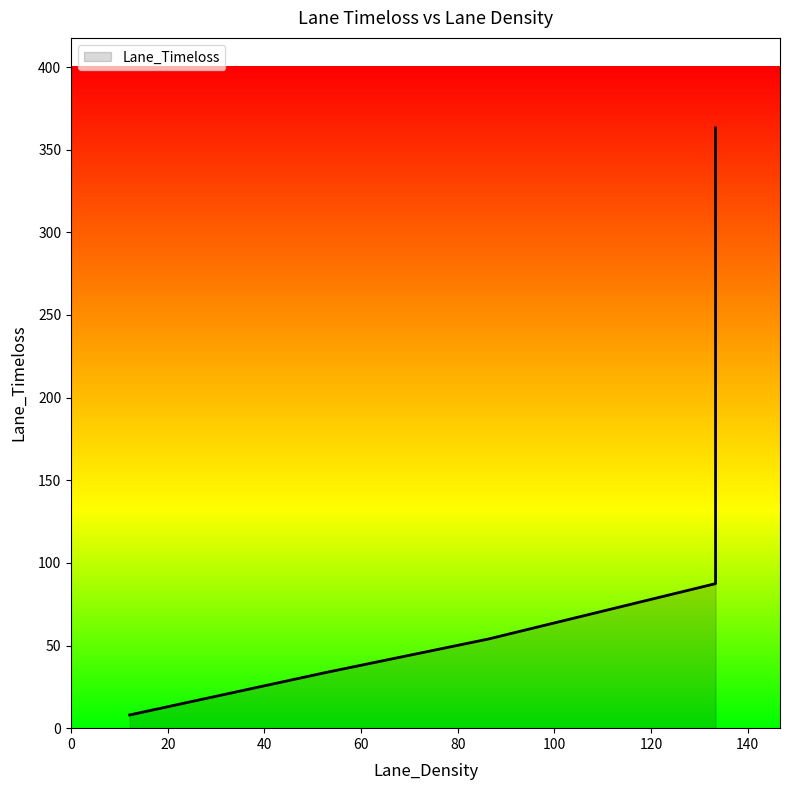

Approximately how many times larger is the value at 133.33 compared to 133.33?

3.0